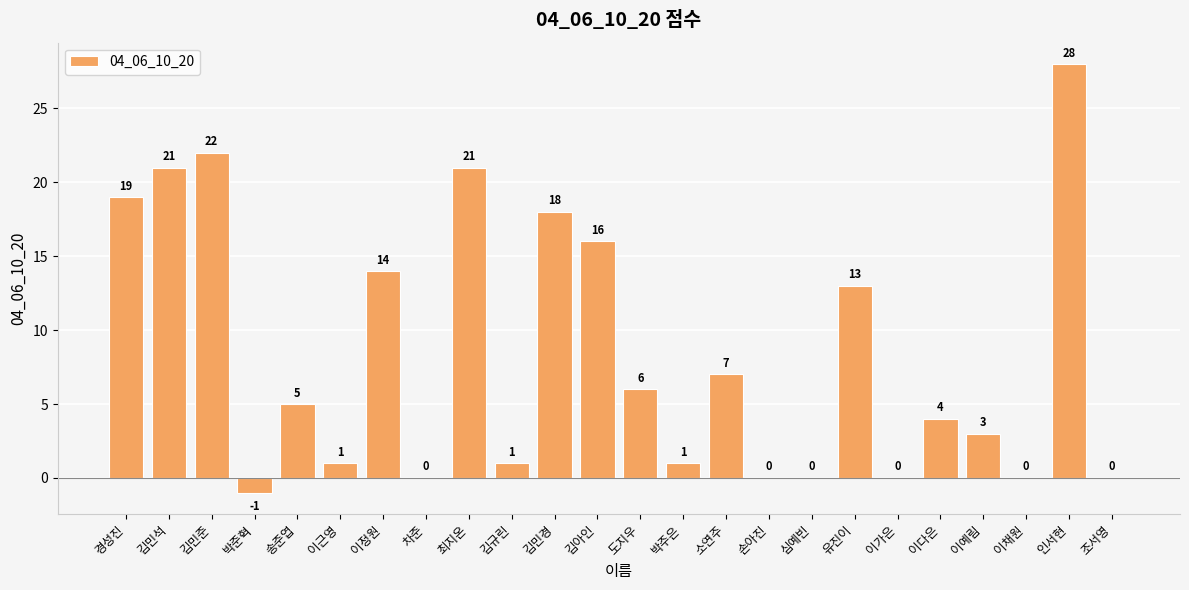

Reading right to left, what are all the values shown in this chart?

0	28	0	3	4	0	13	0	0	7	1	6	16	18	1	21	0	14	1	5	-1	22	21	19